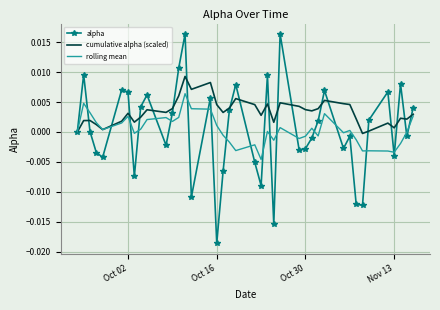

List the series in order of their peak value, lowest first.

rolling mean, cumulative alpha (scaled), alpha